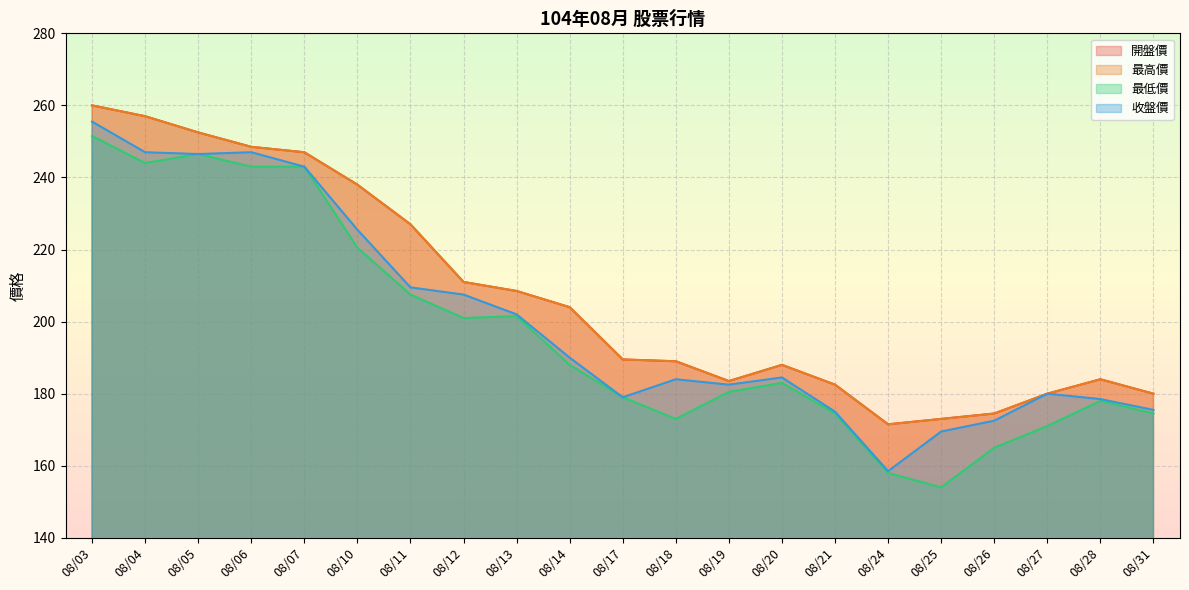

At which category is the sum across all series the highest?

08/03